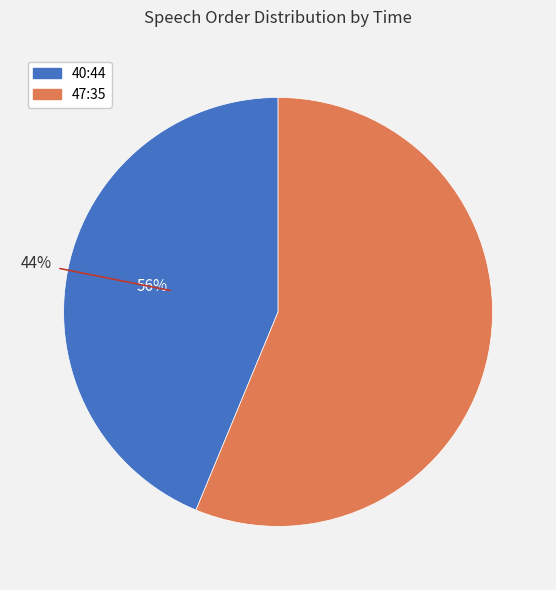

Combined, do 40:44 and 47:35 account for over 50%?

Yes